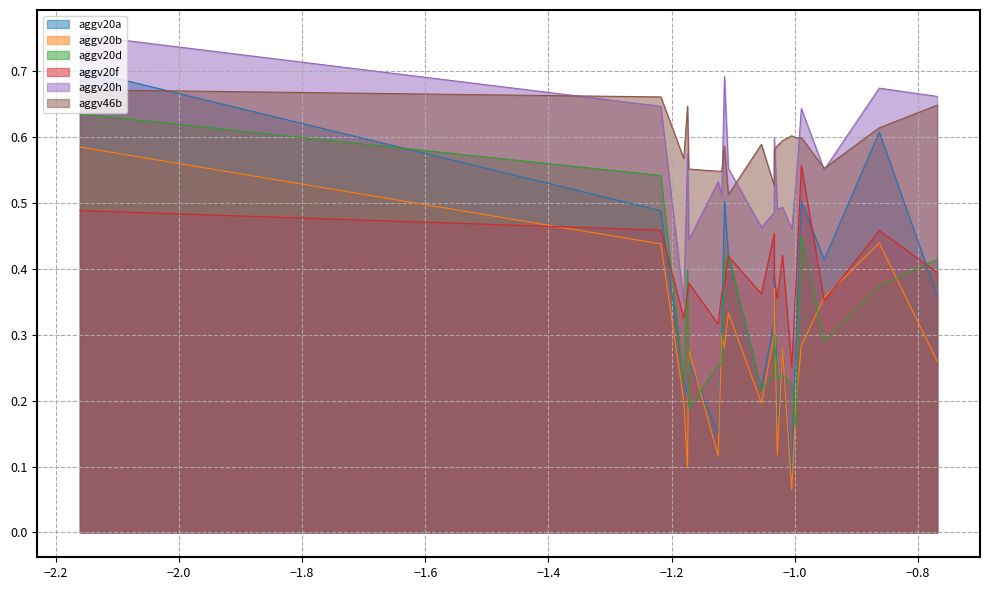

How many intersections are there between aggv20d and aggv20b?

12